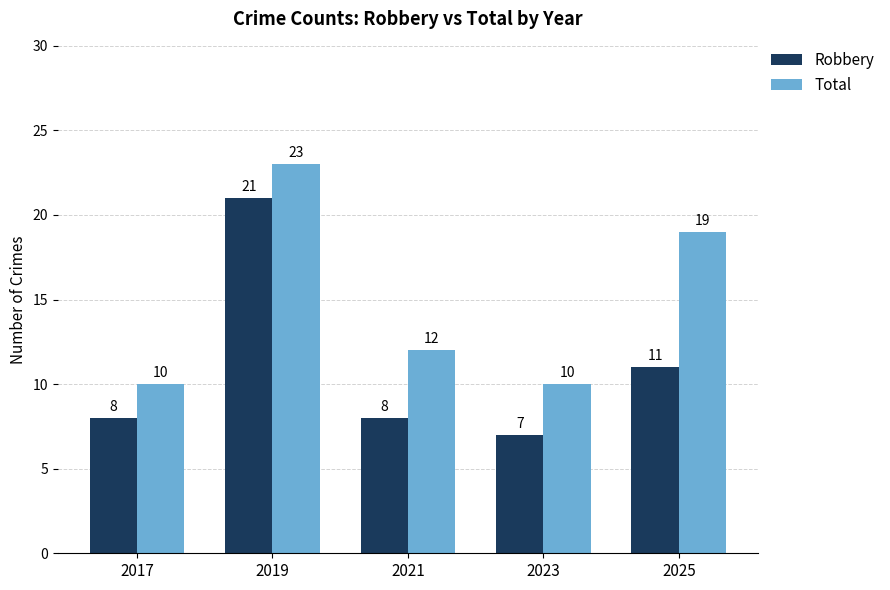

How many Total values are between 10 and 19?

4